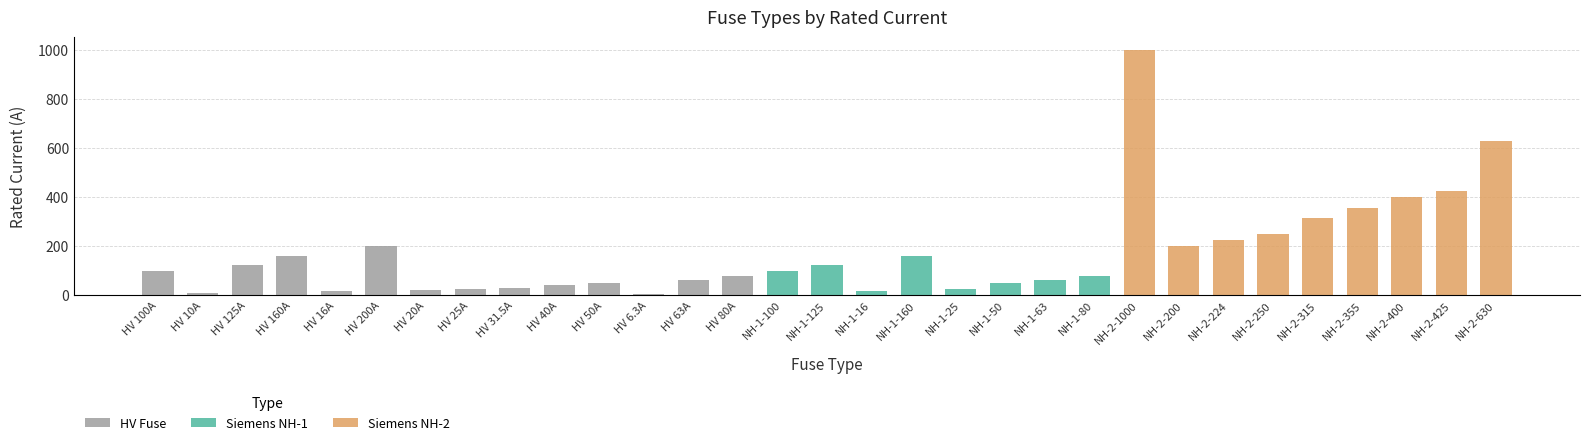

Rank the categories by value from lowest to highest.

HV 6.3A, HV 10A, HV 16A, NH-1-16, HV 20A, HV 25A, NH-1-25, HV 31.5A, HV 40A, HV 50A, NH-1-50, HV 63A, NH-1-63, HV 80A, NH-1-80, HV 100A, NH-1-100, HV 125A, NH-1-125, HV 160A, NH-1-160, HV 200A, NH-2-200, NH-2-224, NH-2-250, NH-2-315, NH-2-355, NH-2-400, NH-2-425, NH-2-630, NH-2-1000